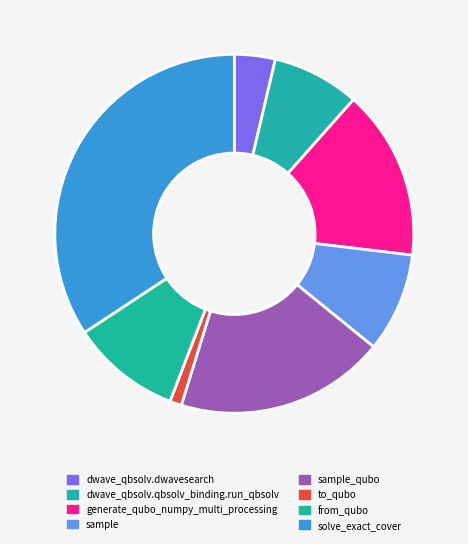

Rank the categories by value from lowest to highest.

to_qubo, dwave_qbsolv.dwavesearch, dwave_qbsolv.qbsolv_binding.run_qbsolv, sample, from_qubo, generate_qubo_numpy_multi_processing, sample_qubo, solve_exact_cover